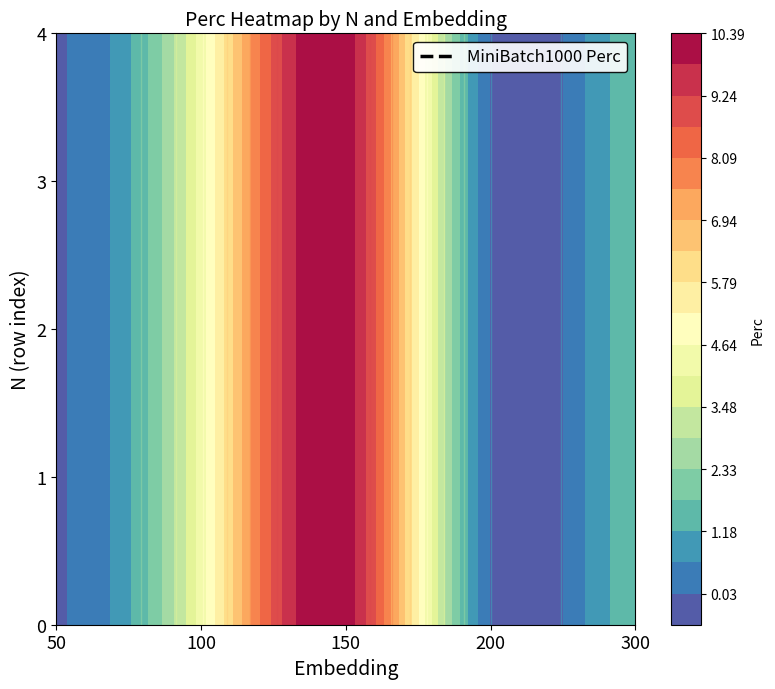

Reading right to left, transcribe all the data shown in this chart.

0: 1.4	0.0	10.1	4.3	0.0
1: 1.4	0.0	10.1	4.3	0.0
2: 1.4	0.0	10.1	4.3	0.0
3: 1.4	0.0	10.1	4.3	0.0
4: 1.4	0.0	10.1	4.3	0.0